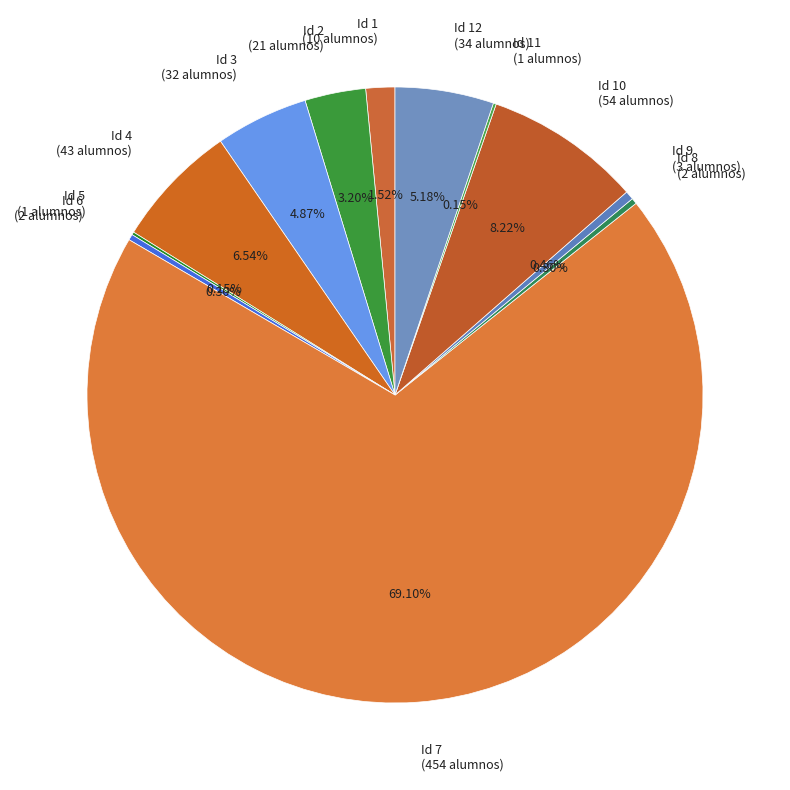

What is the ratio of the value at Id 1 (10 alumnos) to the value at Id 2 (21 alumnos)?

0.5